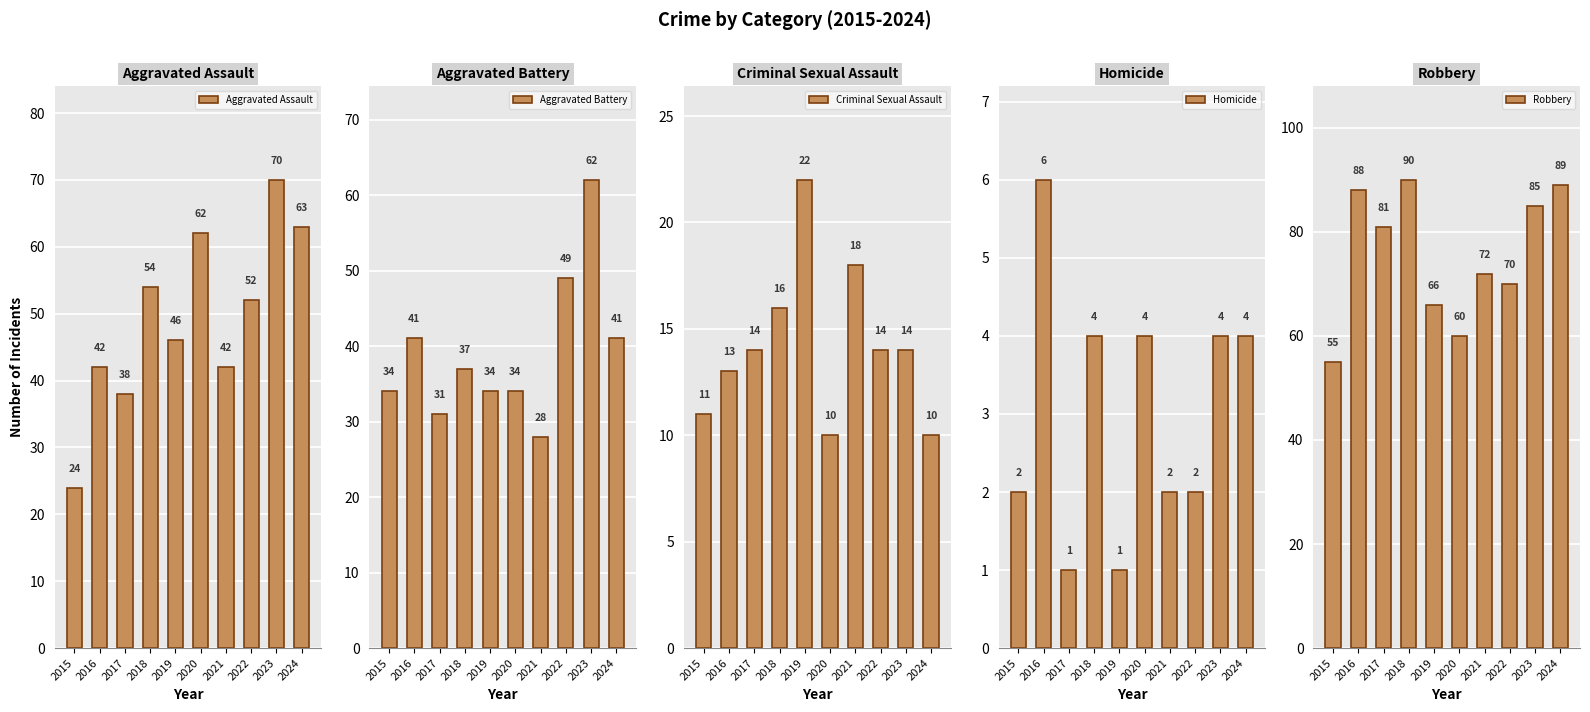

What is the total value across all series at 2015?

126